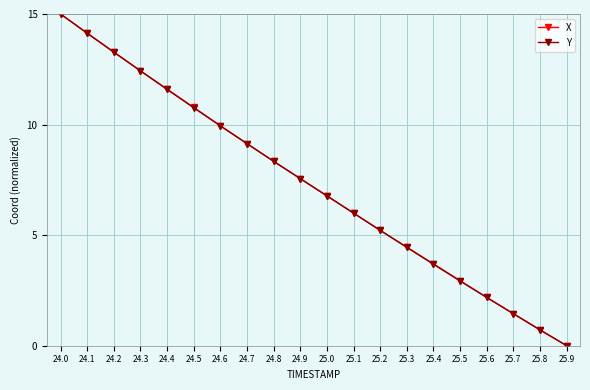

Which category has the highest value across all series?

24.0